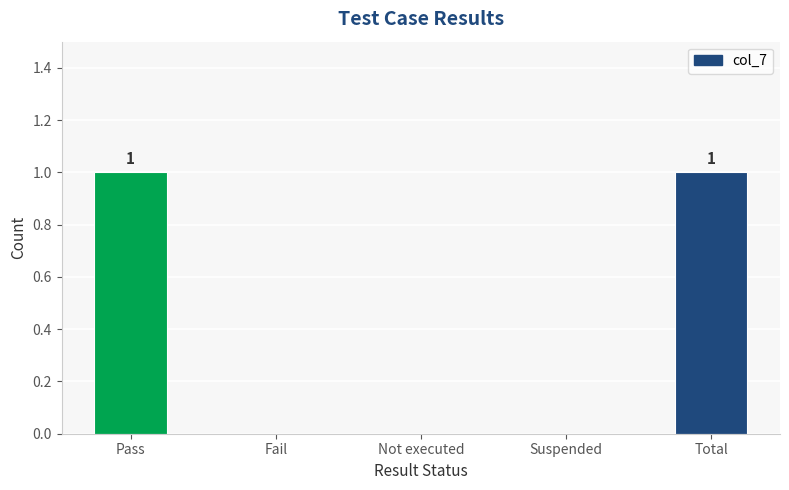

True or false: the data shows 2 at Pass.

False